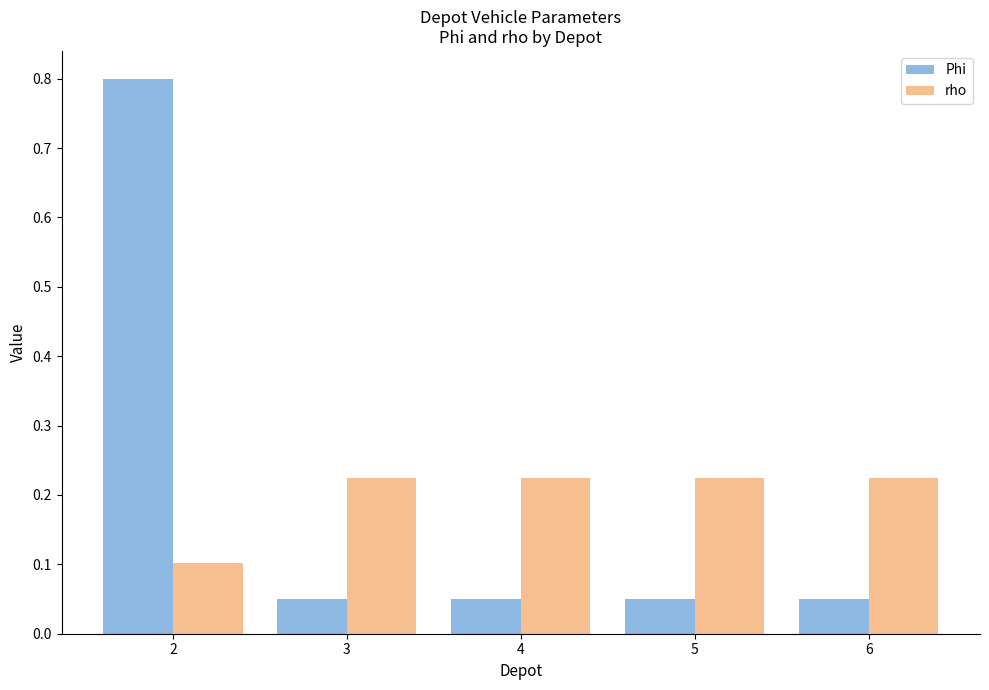

What is the total value across all series at 5?

0.3